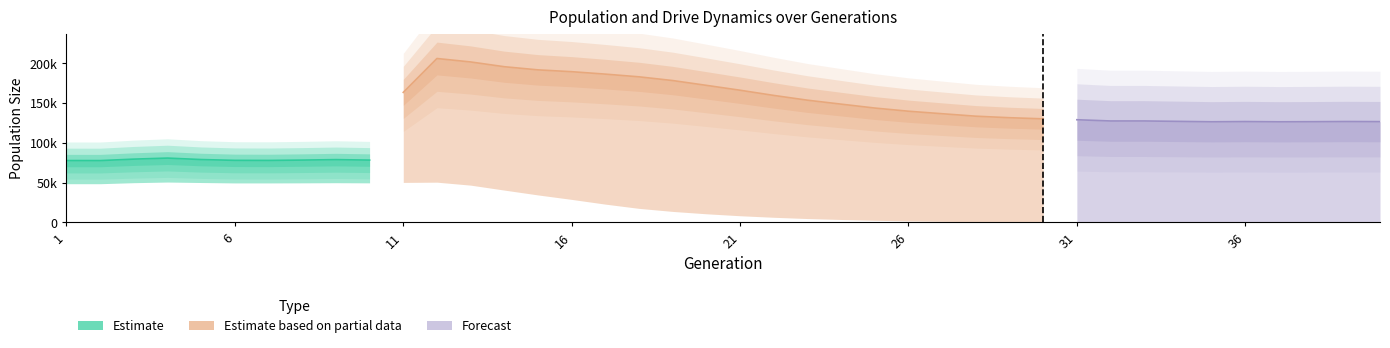

At which category does female_size reach its first local peak?

4